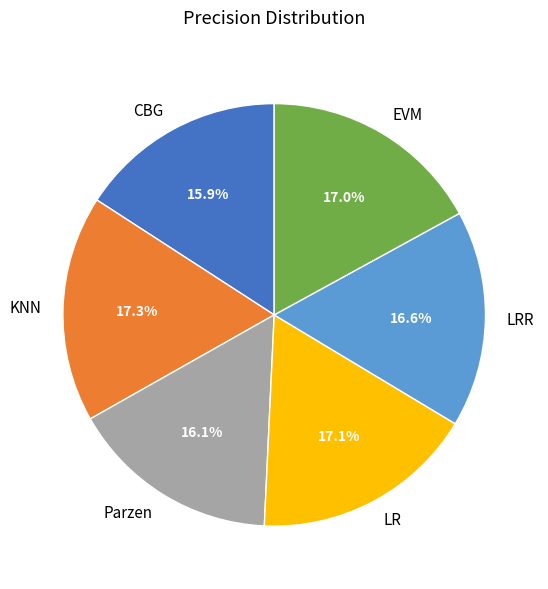

How much of the chart is everything except EVM?

83.0%